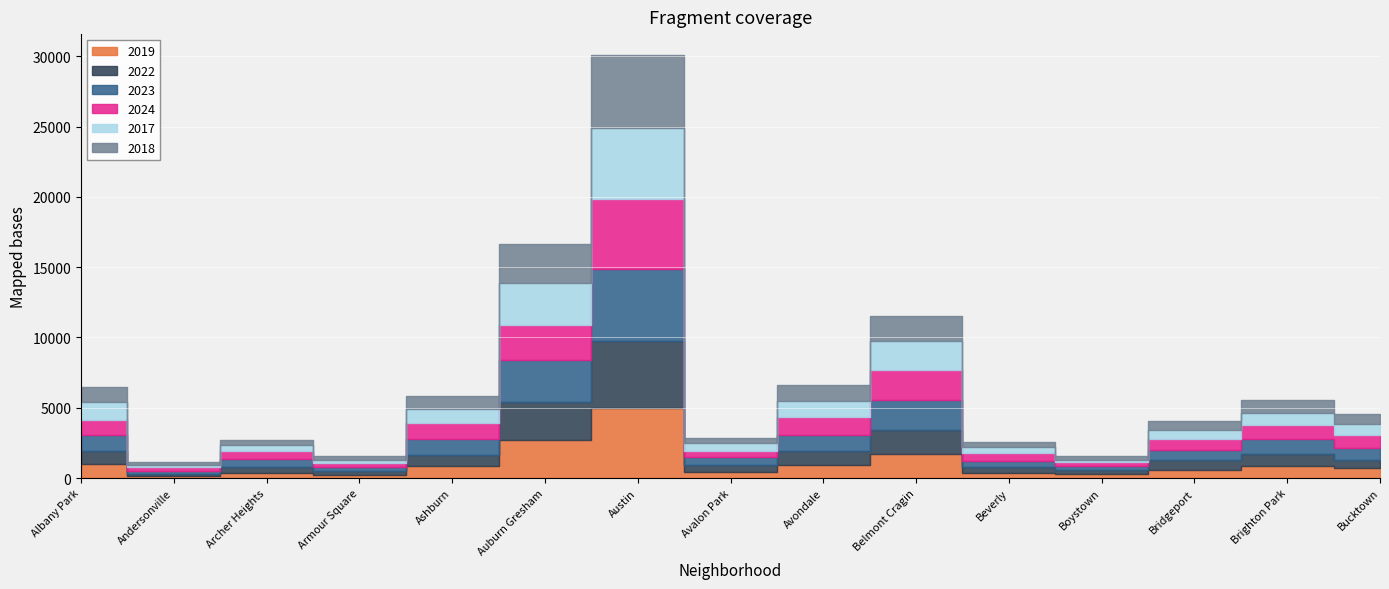

How many distinct data groups are displayed?

6